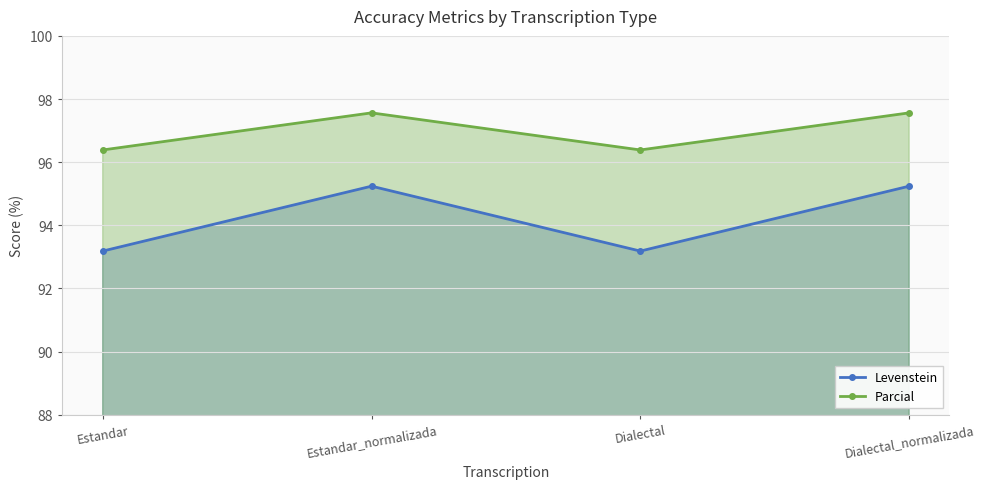

At which label does Levenstein reach its peak?

Estandar_normalizada